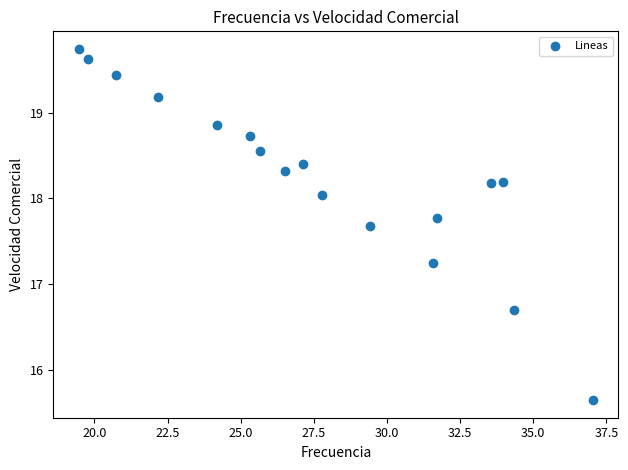

What is the range of Y values (max minus min)?

4.1